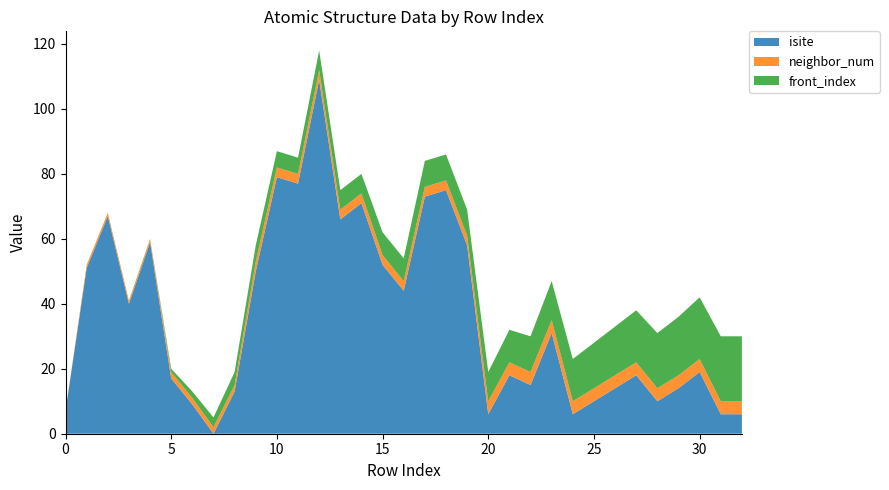

Reading left to right, transcribe all the data shown in this chart.

isite: 7	51	67	40	59	17	9	0	13	50	79	77	109	66	71	52	44	73	75	58	6	18	15	31	6	10	14	18	10	14	19	6	6
neighbor_num: 0	1	1	1	1	2	2	2	2	3	3	3	3	3	3	3	3	3	3	3	4	4	4	4	4	4	4	4	4	4	4	4	4
front_index: 0	0	0	0	0	1	2	3	4	5	5	5	6	6	6	7	7	8	8	8	9	10	11	12	13	14	15	16	17	18	19	20	20